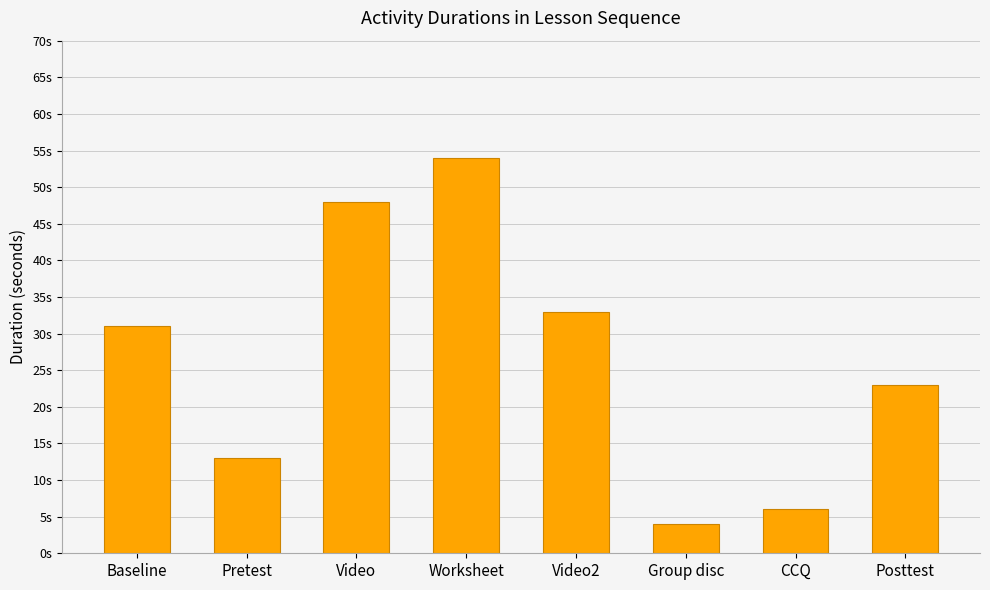

Reading left to right, list all the values displayed in this chart.

Baseline=31	Pretest=13	Video=48	Worksheet=54	Video2=33	Group disc=4	CCQ=6	Posttest=23